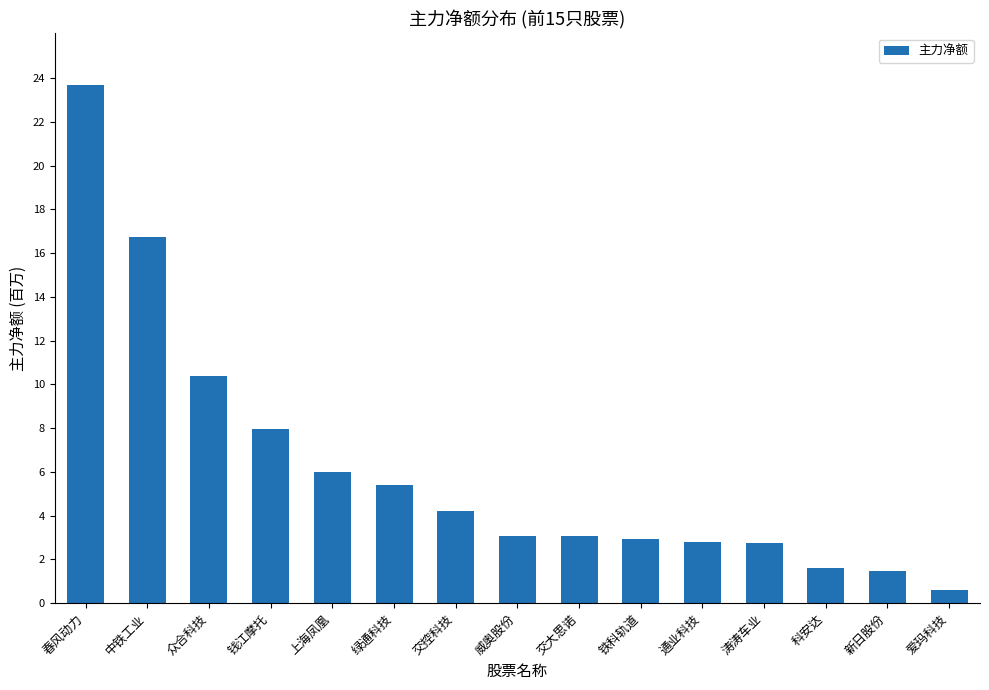

Which has a higher value, 新日股份 or 春风动力?

春风动力